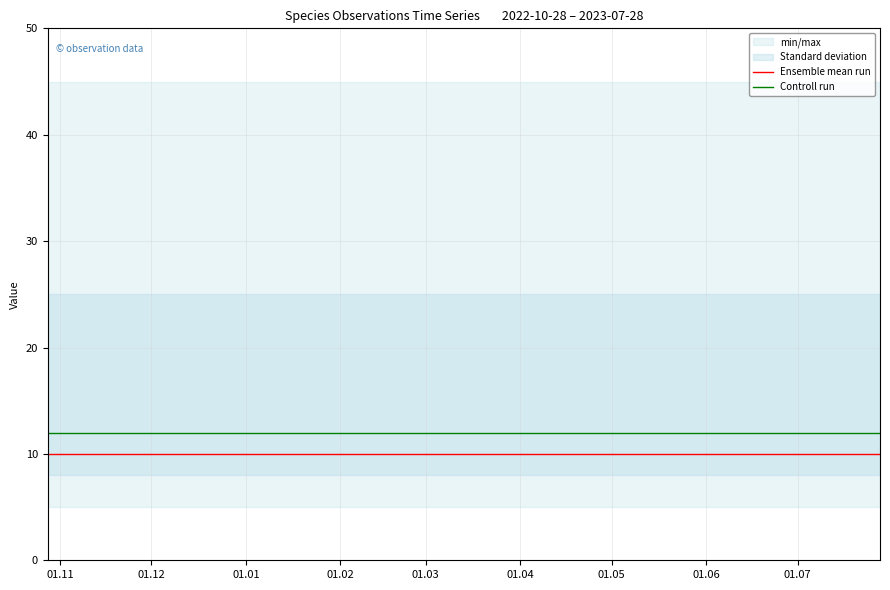

What is the highest value of the Ensemble mean run series?

10